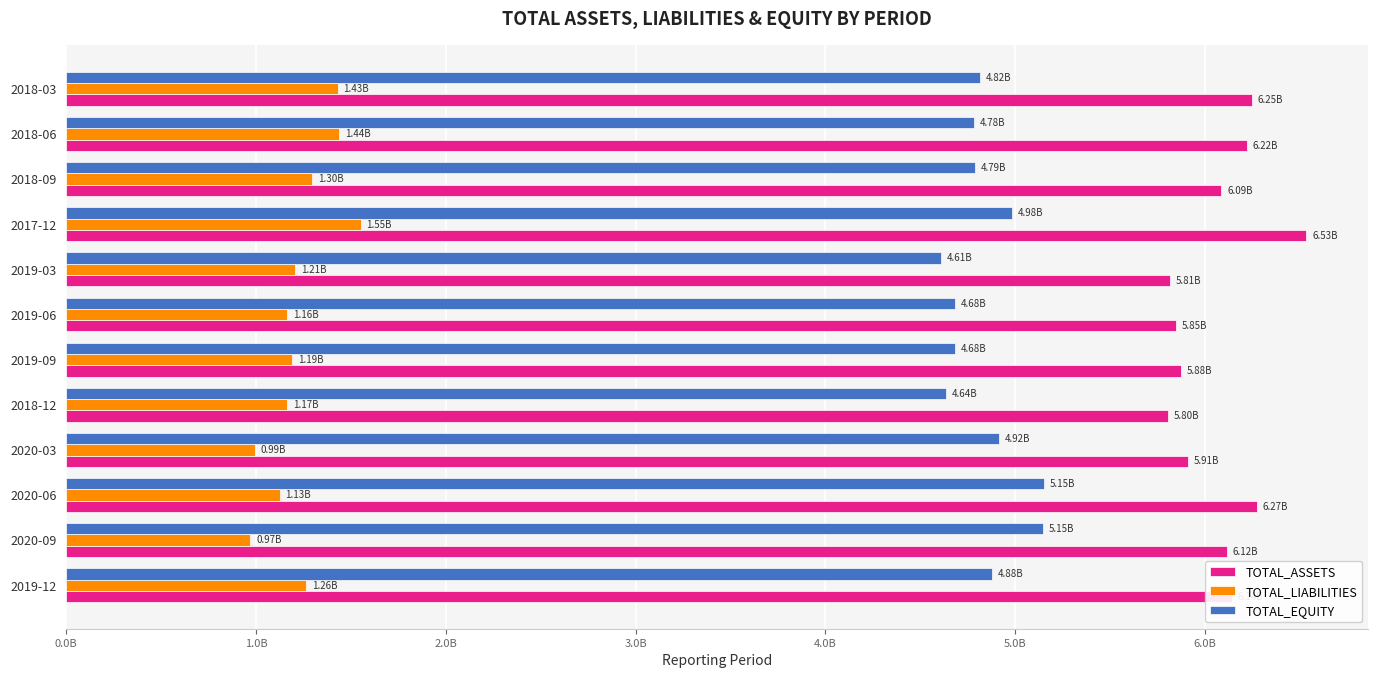

What are all the series names shown in the legend?

TOTAL_ASSETS, TOTAL_LIABILITIES, TOTAL_EQUITY